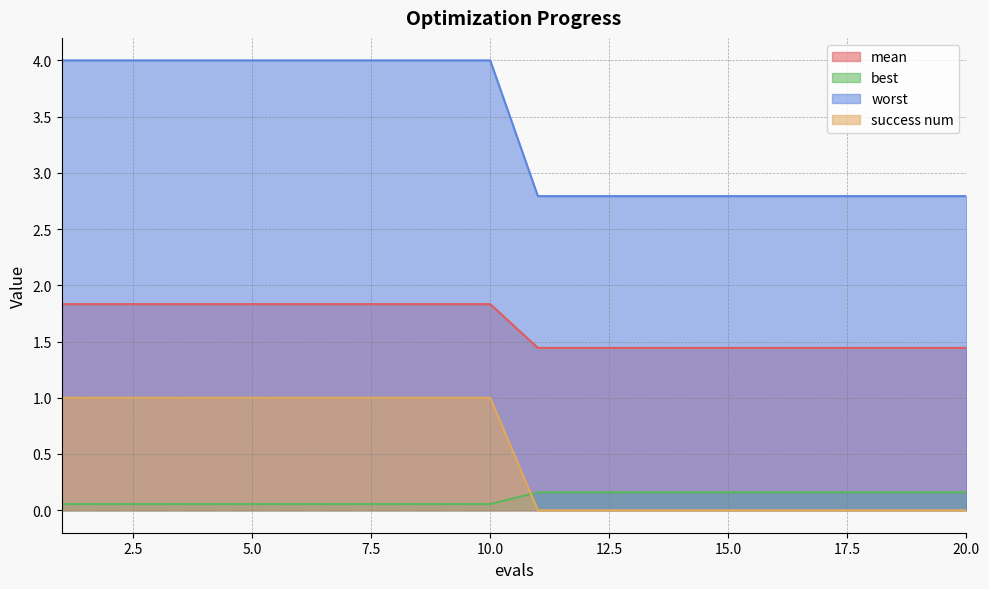

Reading left to right, extract all data points from this chart.

mean: 1.8	1.8	1.8	1.8	1.8	1.8	1.8	1.8	1.8	1.8	1.4	1.4	1.4	1.4	1.4	1.4	1.4	1.4	1.4	1.4
best: 0.1	0.1	0.1	0.1	0.1	0.1	0.1	0.1	0.1	0.1	0.2	0.2	0.2	0.2	0.2	0.2	0.2	0.2	0.2	0.2
worst: 4.0	4.0	4.0	4.0	4.0	4.0	4.0	4.0	4.0	4.0	2.8	2.8	2.8	2.8	2.8	2.8	2.8	2.8	2.8	2.8
success num: 1.0	1.0	1.0	1.0	1.0	1.0	1.0	1.0	1.0	1.0	0.0	0.0	0.0	0.0	0.0	0.0	0.0	0.0	0.0	0.0